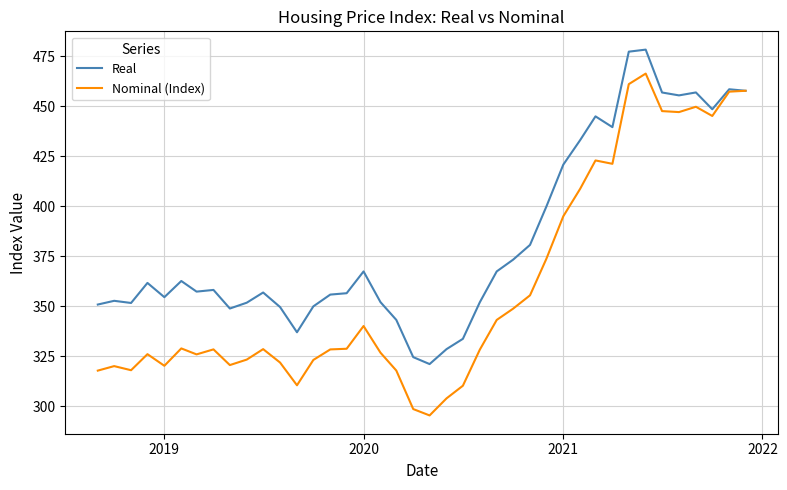

Rank the series by their maximum value, from highest to lowest.

Real, Nominal (Index)